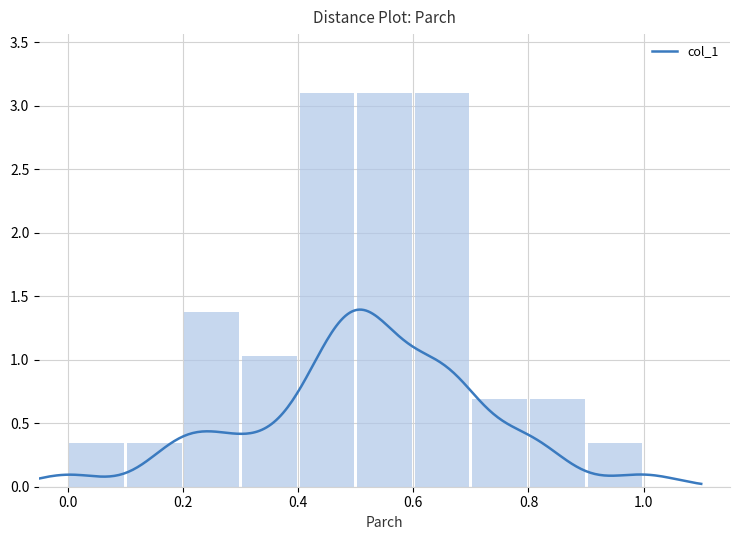

What is the greatest value displayed?

3.1